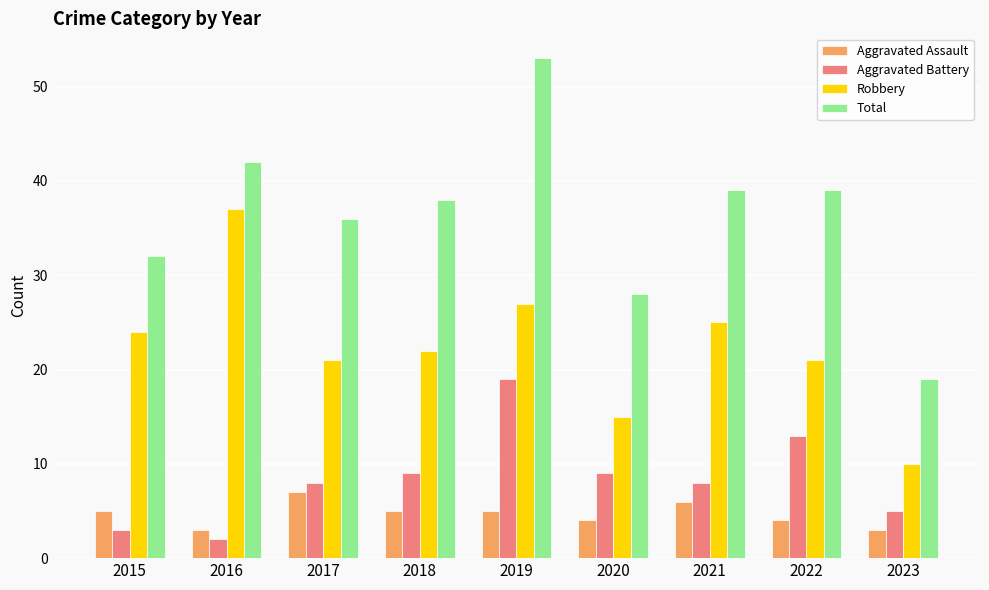

What is the total value across all series at 2017?

72